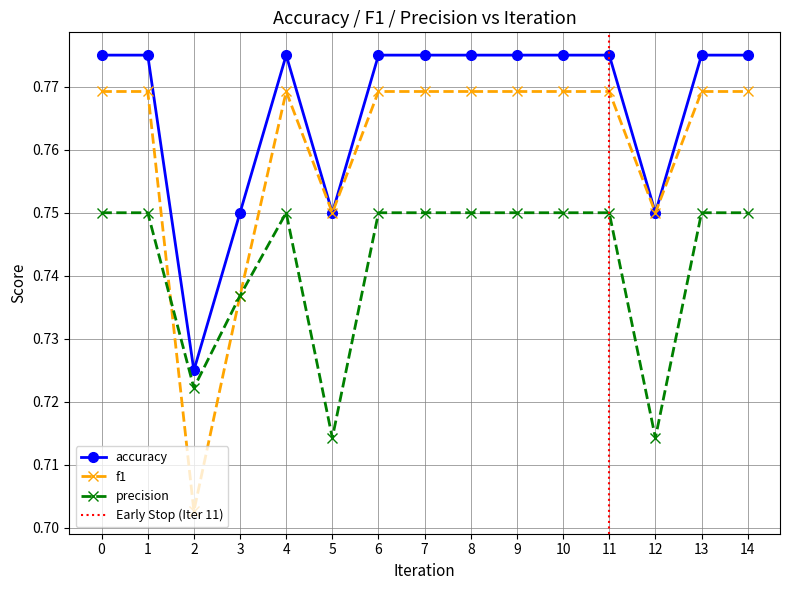

How many accuracy values are between 0 and 1?

15